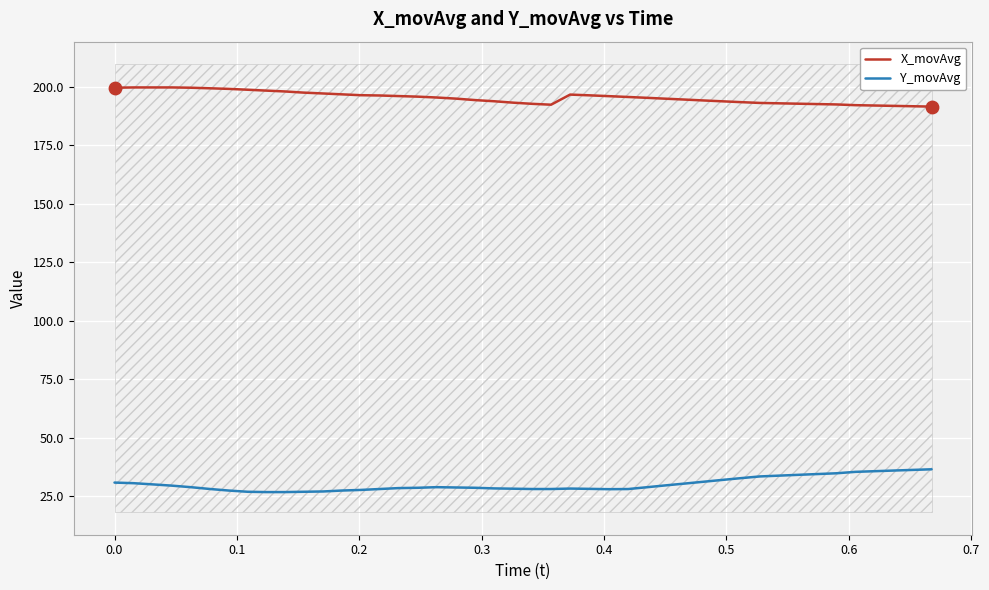

Which series has the widest spread of Y values?

Y_movAvg